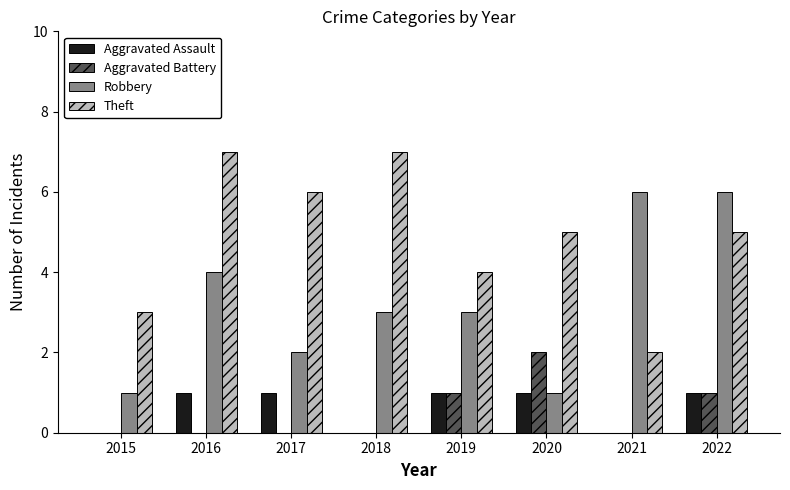

True or false: Theft has a value of 6 at 2017.

True